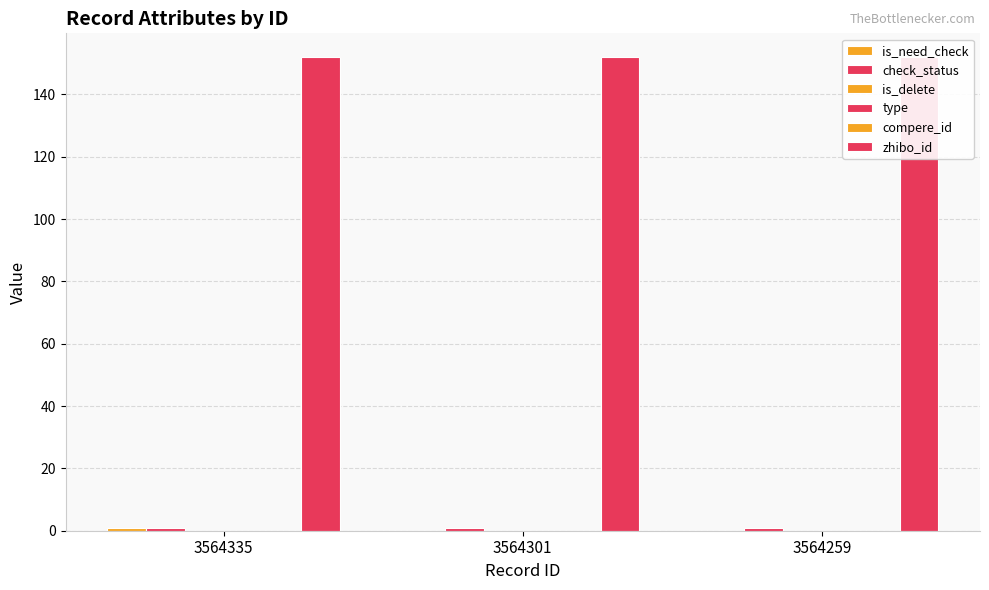

What are all the series names shown in the legend?

is_need_check, check_status, is_delete, type, compere_id, zhibo_id